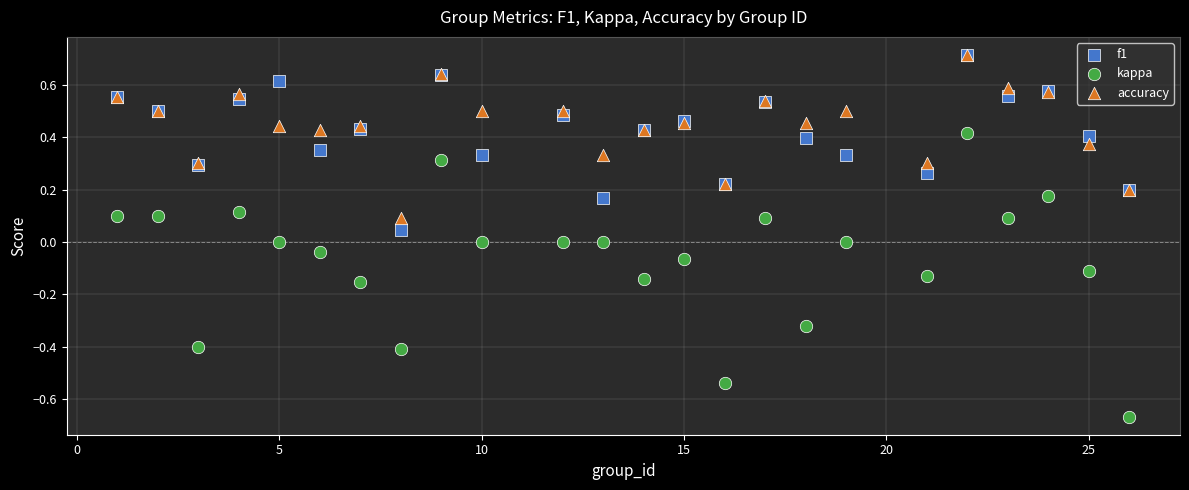

Which series reaches the minimum Y coordinate?

kappa